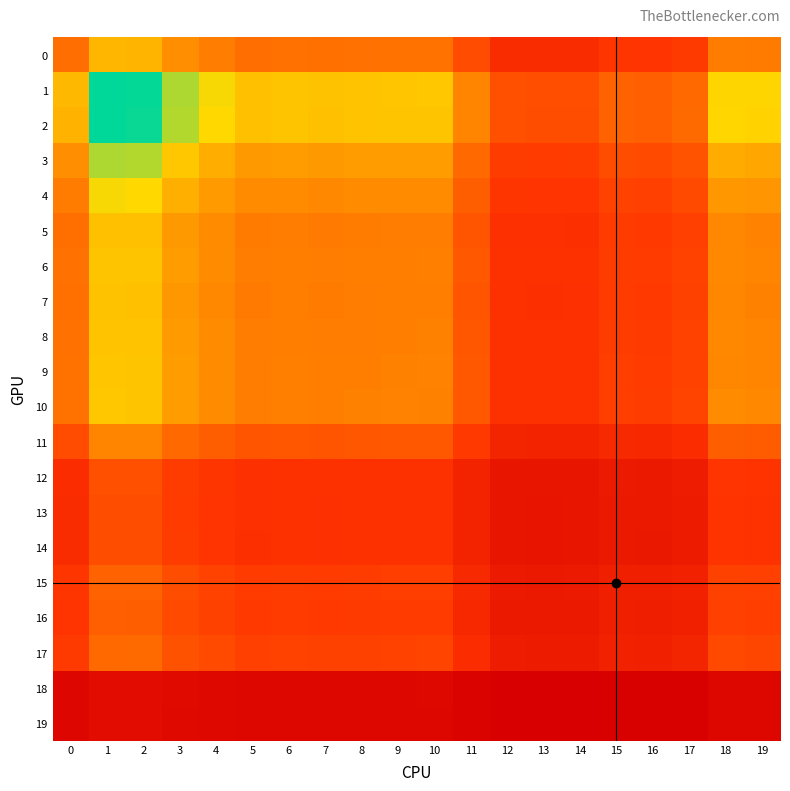

List the series in order of their peak value, lowest first.

19, 18, 13, 14, 12, 16, 15, 17, 11, 0, 5, 7, 8, 6, 9, 10, 4, 3, 2, 1